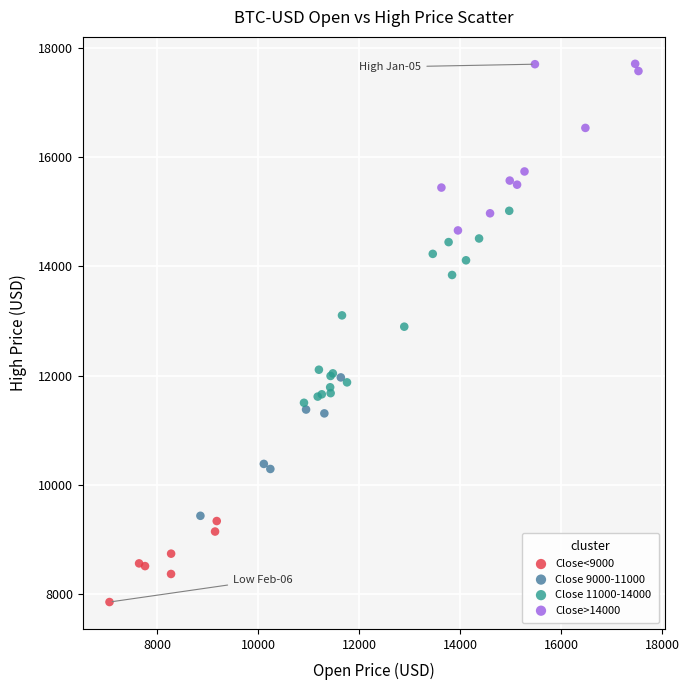

Which series has the widest spread of Y values?

Close 11000-14000